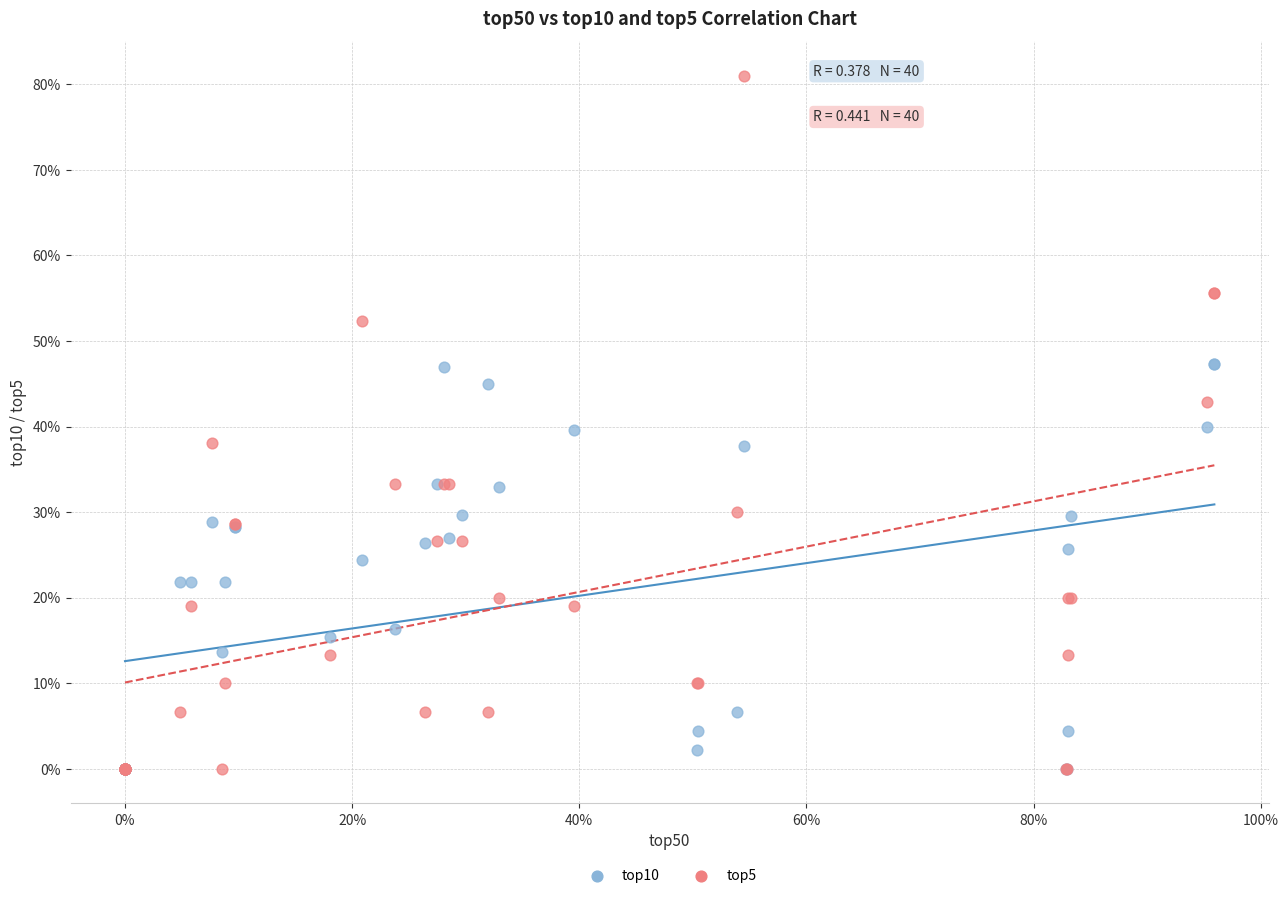

Which series reaches the maximum Y coordinate?

top5